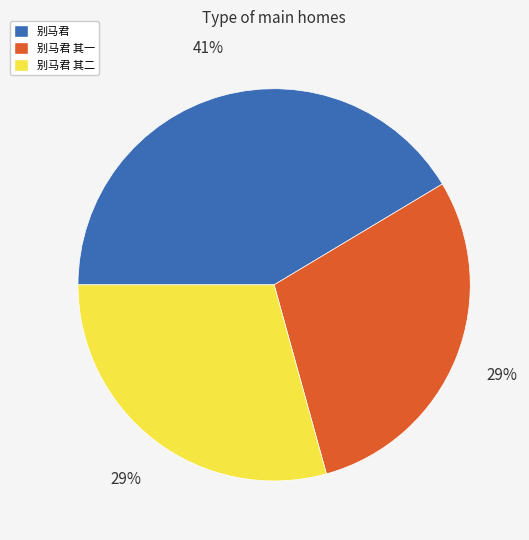

To the nearest percent, what is the difference between the largest and smallest slice percentages?

12%